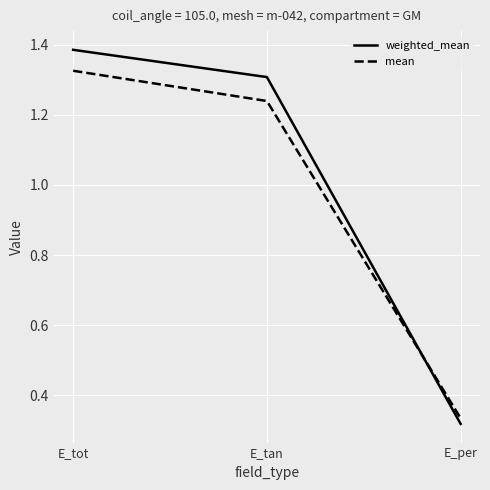

What position from the left is E_tot?

1